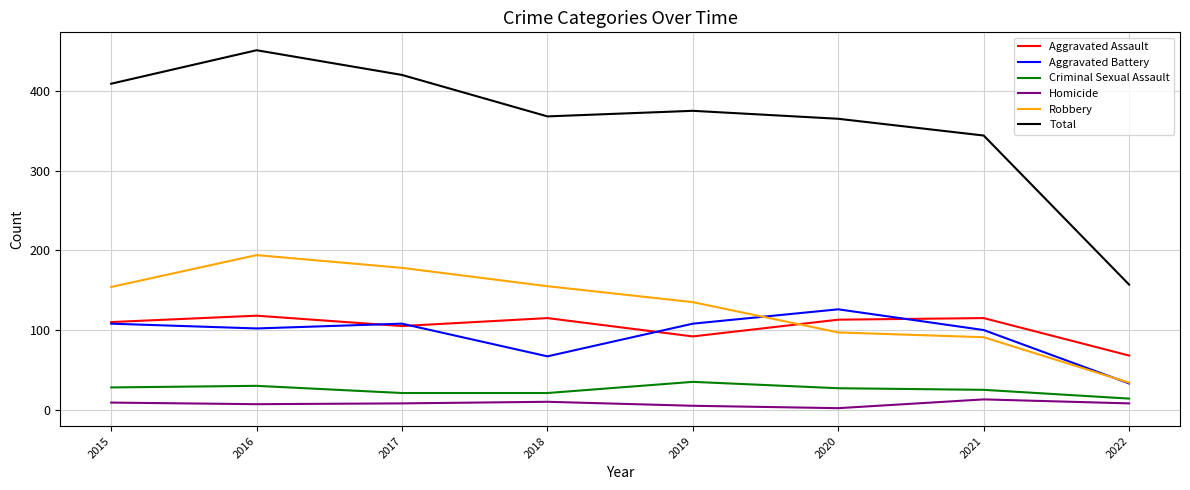

Is it true that Total equals 365 at 2020?

True